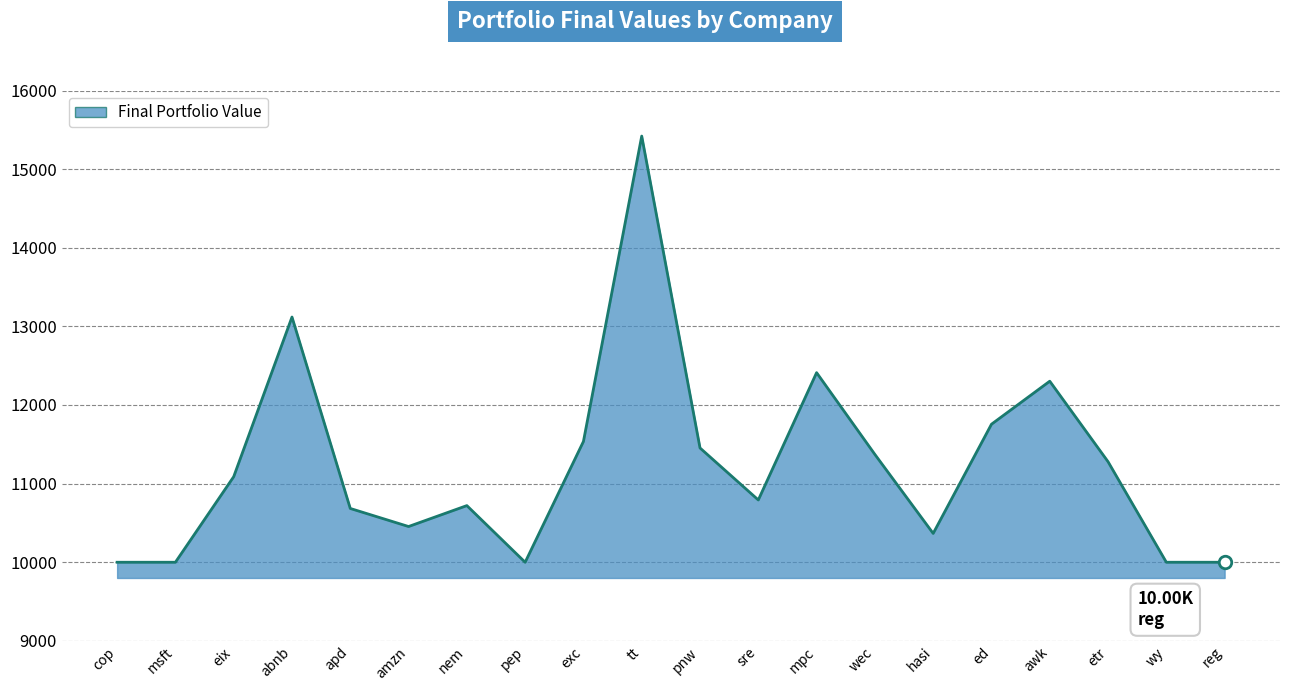

Where is the data nearest to the value 12710?

mpc